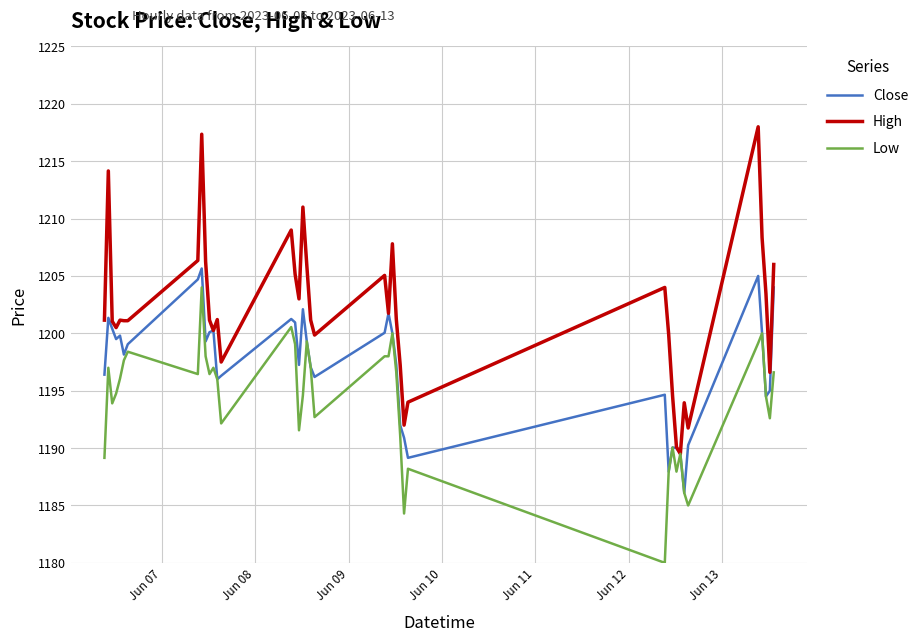

List the series in order of their overall mean, highest first.

High, Close, Low